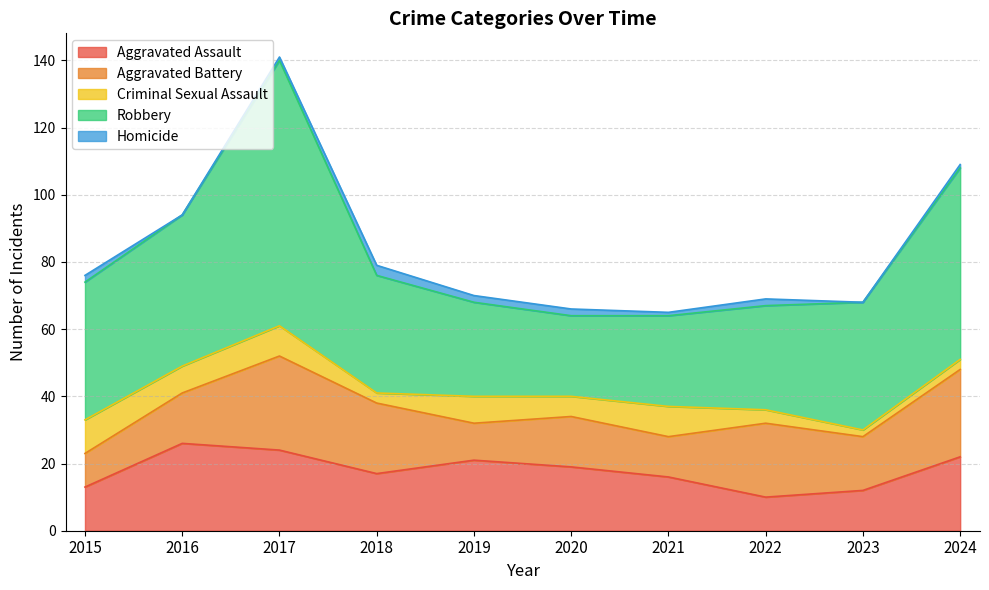

Between 2024 and 2018, which is larger?

2024